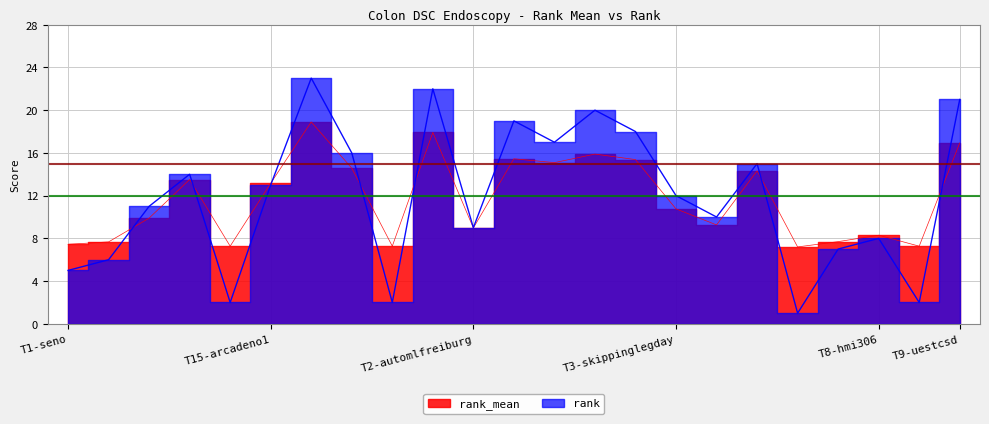

What position from the left is T20-snuhmii?

12